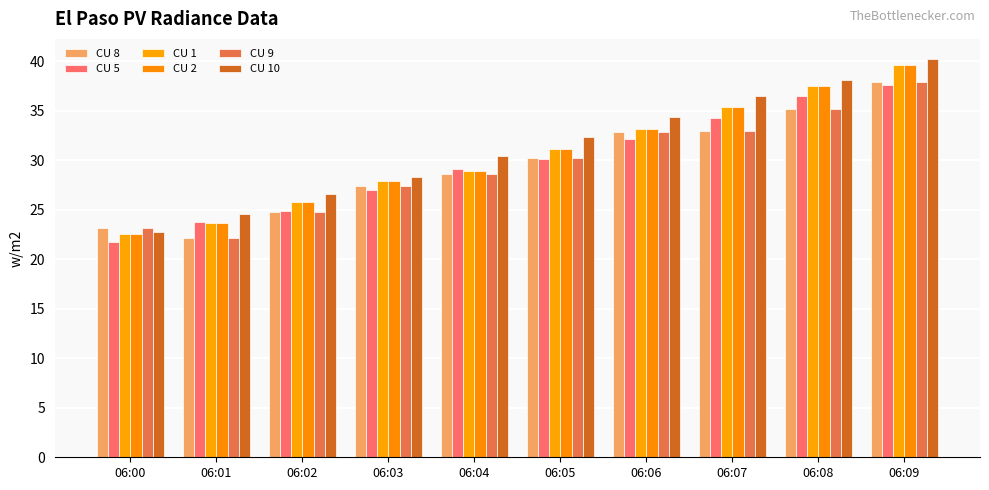

What value does the CU 1 series have at 06:09?

39.6